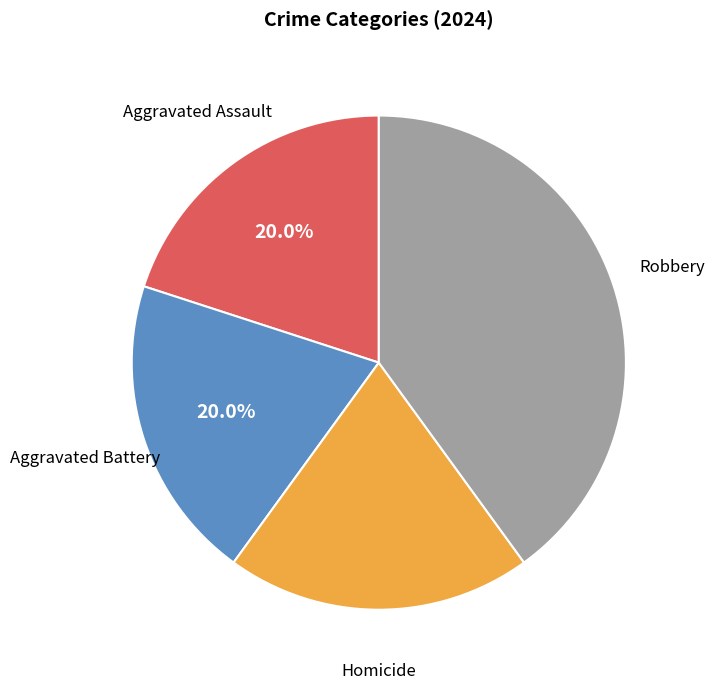

To the nearest percent, what is the difference between the largest and smallest slice percentages?

20%